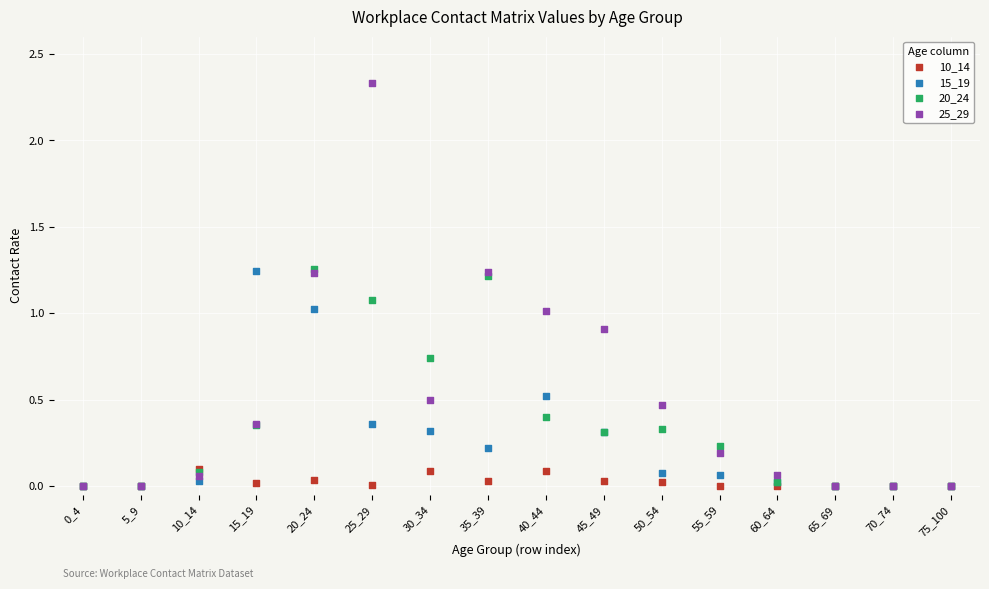

What are all the series names shown in the legend?

10_14, 15_19, 20_24, 25_29